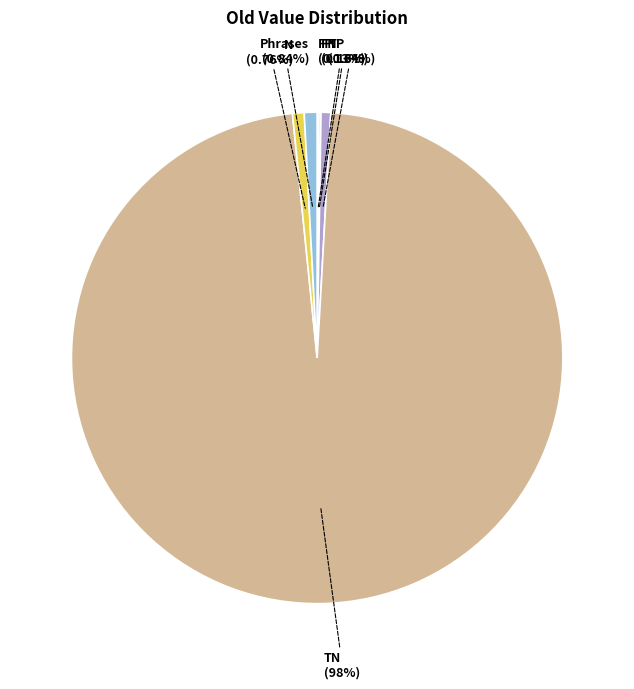

Which category accounts for the majority?

TN